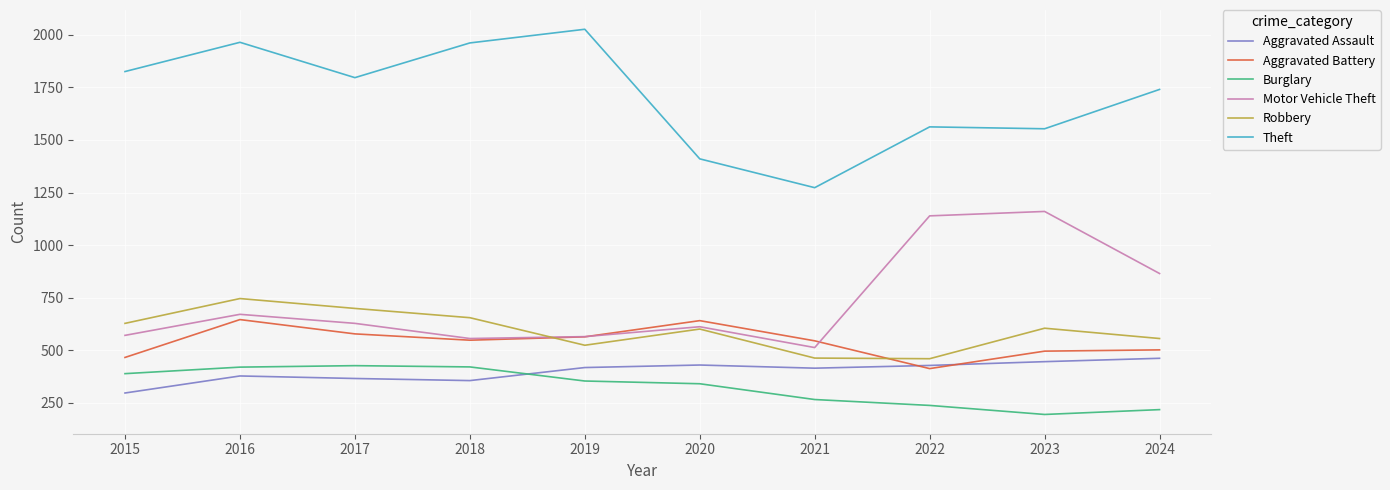

Rank the series at 2016 from lowest to highest value.

Aggravated Assault, Burglary, Aggravated Battery, Motor Vehicle Theft, Robbery, Theft